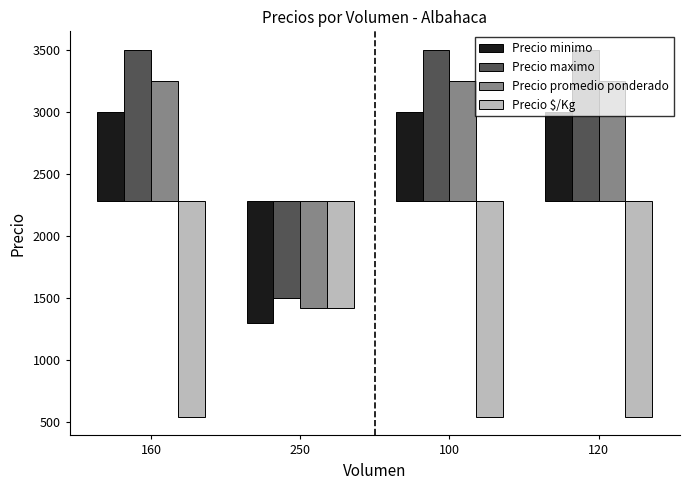

At which label does Precio maximo reach its peak?

160